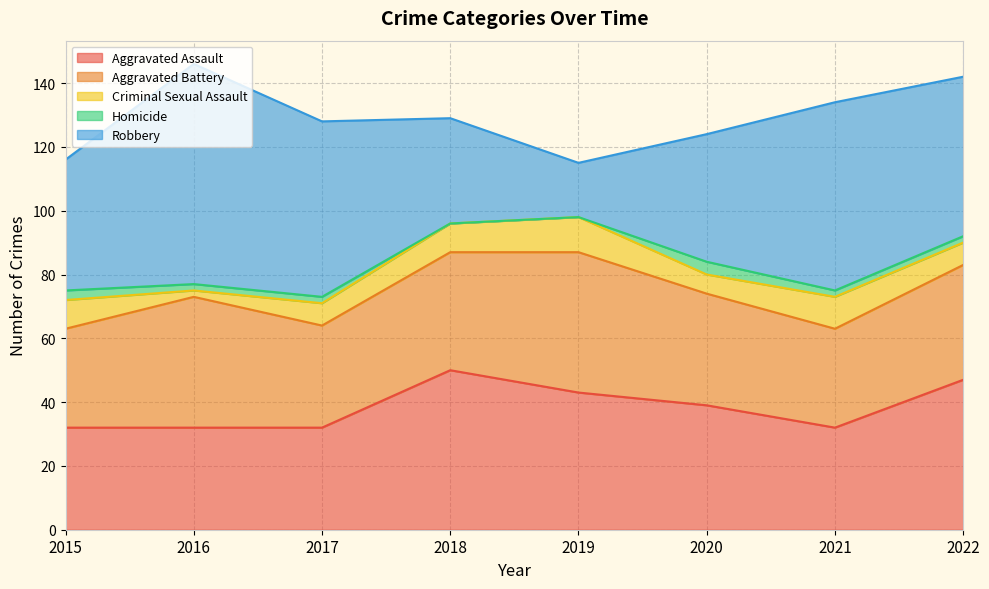

Which series has the largest range (max minus min)?

Robbery